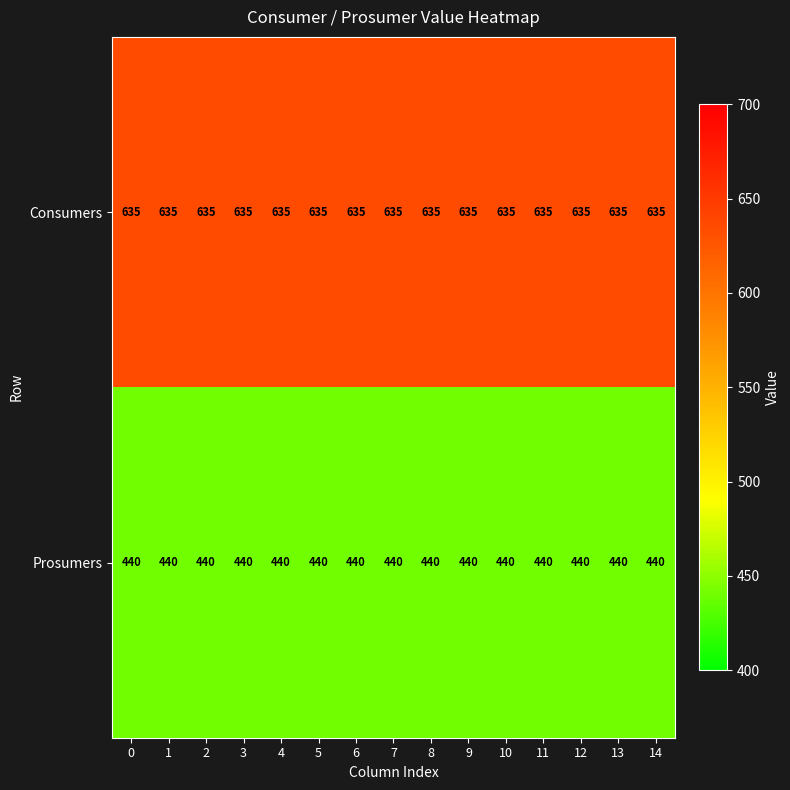

How many data points does each series have?

15